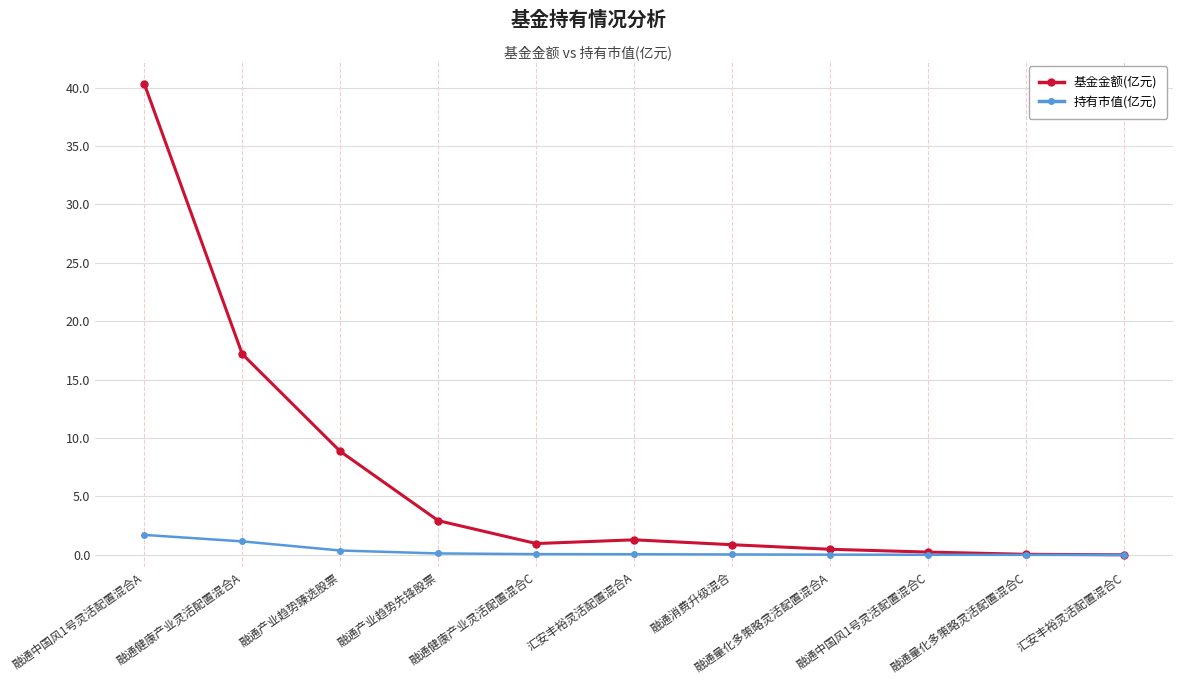

What are all the series names shown in the legend?

基金金额(亿元), 持有市值(亿元)